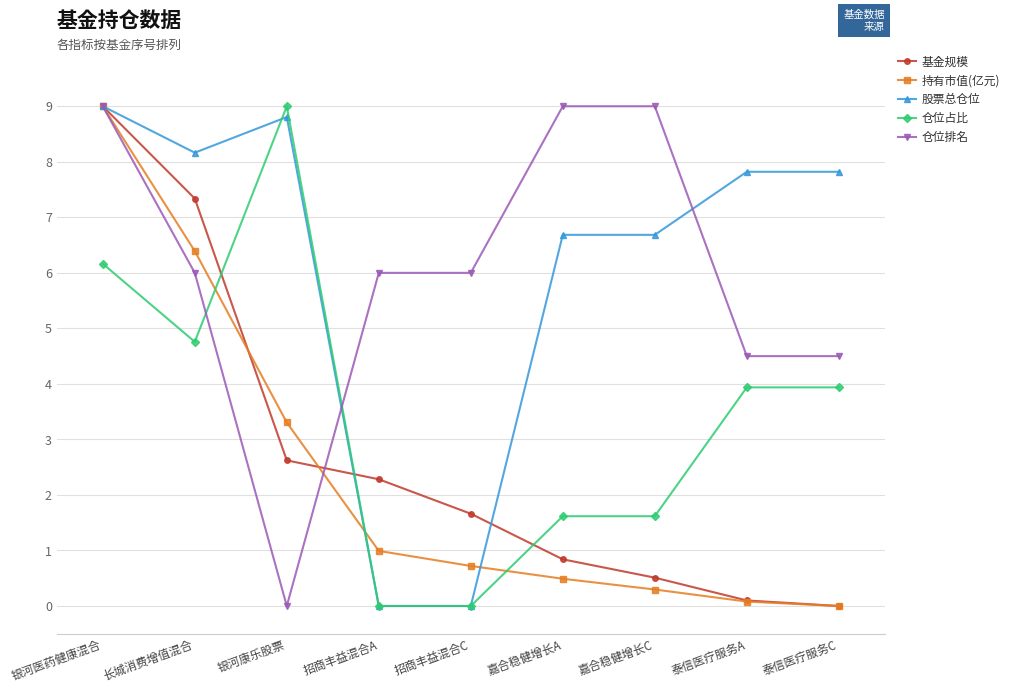

Where does the 仓位排名 series first go above 5?

银河医药健康混合